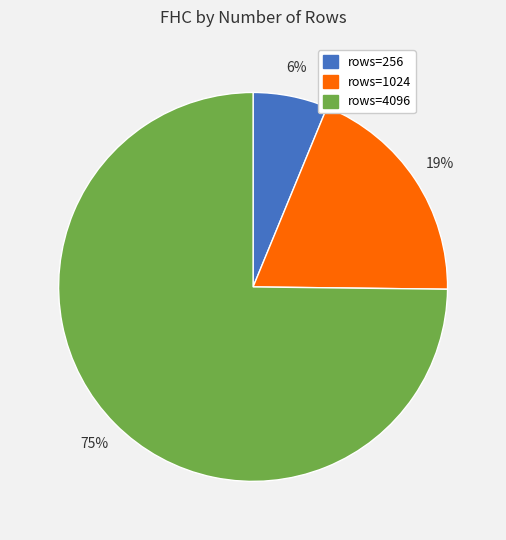

How many segments does this pie chart have?

3